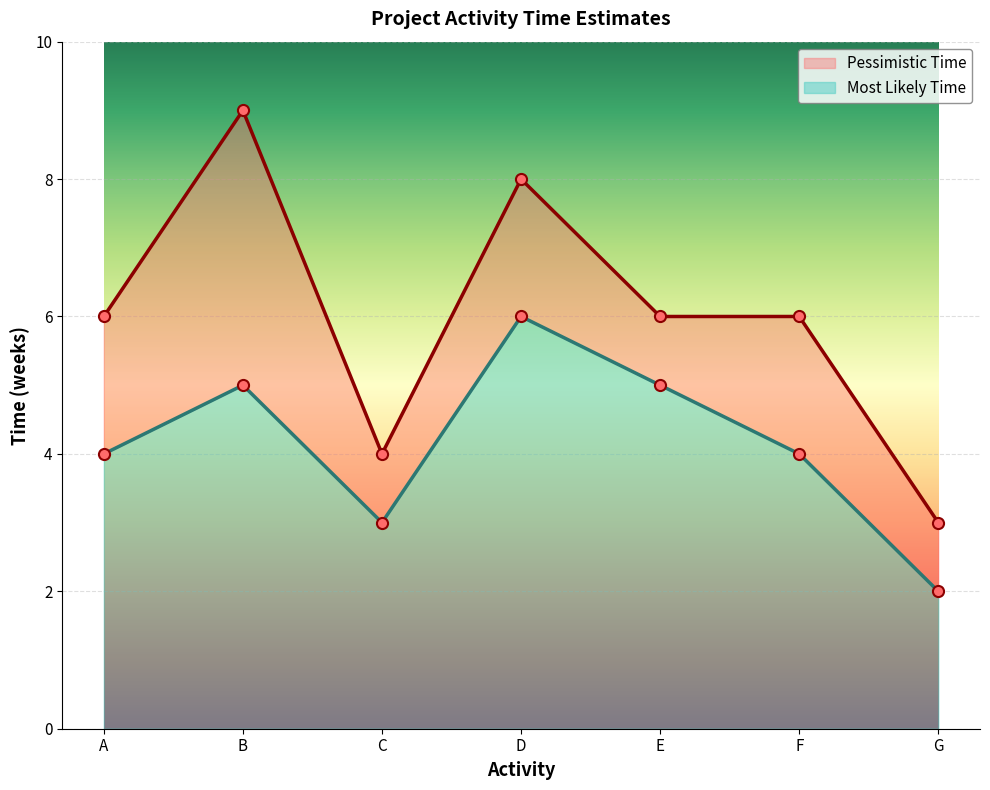

Which series has the widest spread of values?

Pessimistic Time